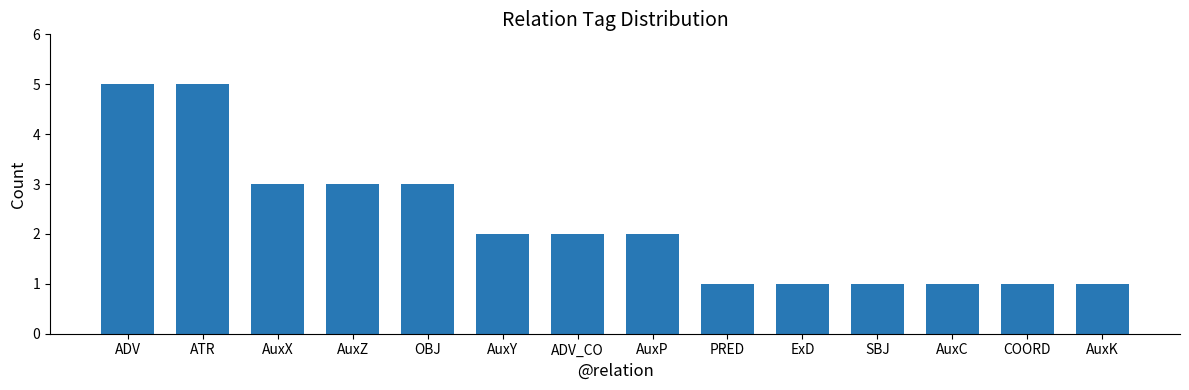

What is the ratio of the value at AuxP to the value at OBJ?

0.7